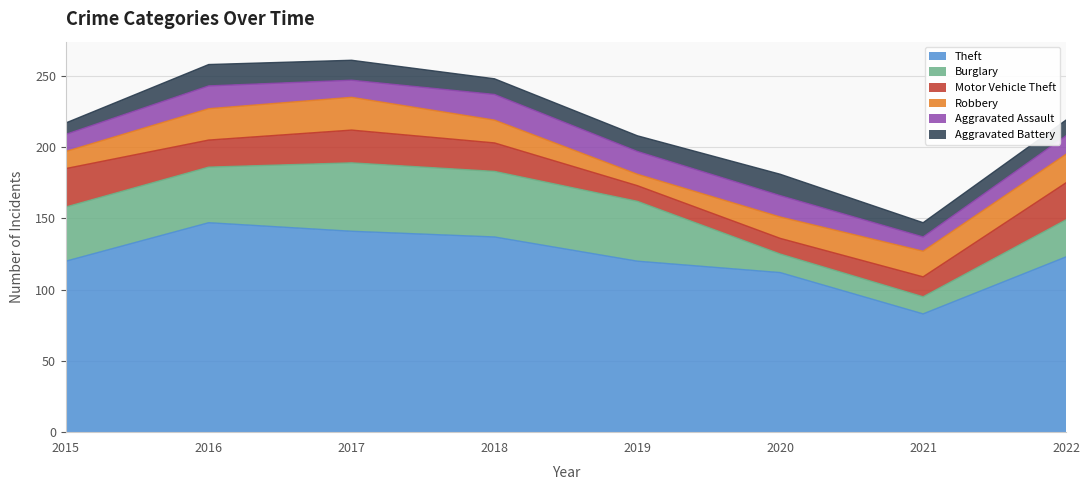

Which label corresponds to the largest value in the chart?

2016